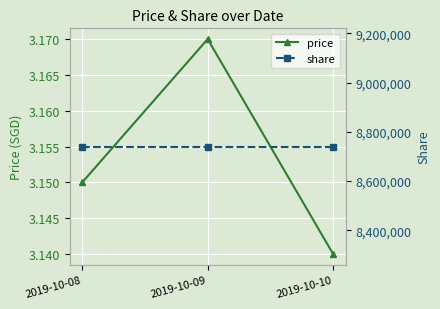

What is the maximum value shown in the chart?

8739898.0